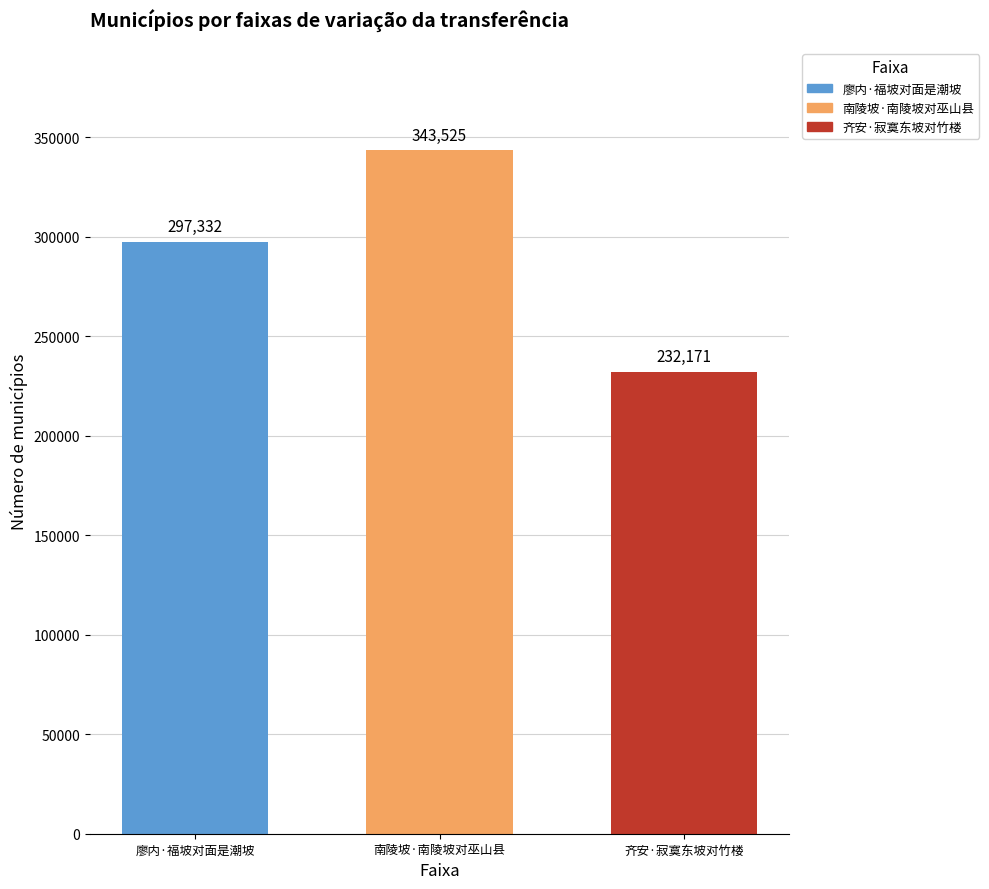

How many series are shown in this chart?

1